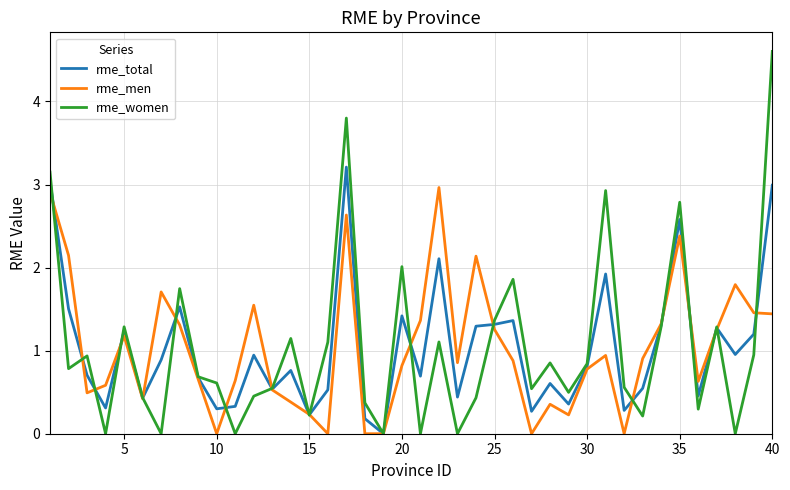

Rank the series by their maximum value, from lowest to highest.

rme_men, rme_total, rme_women